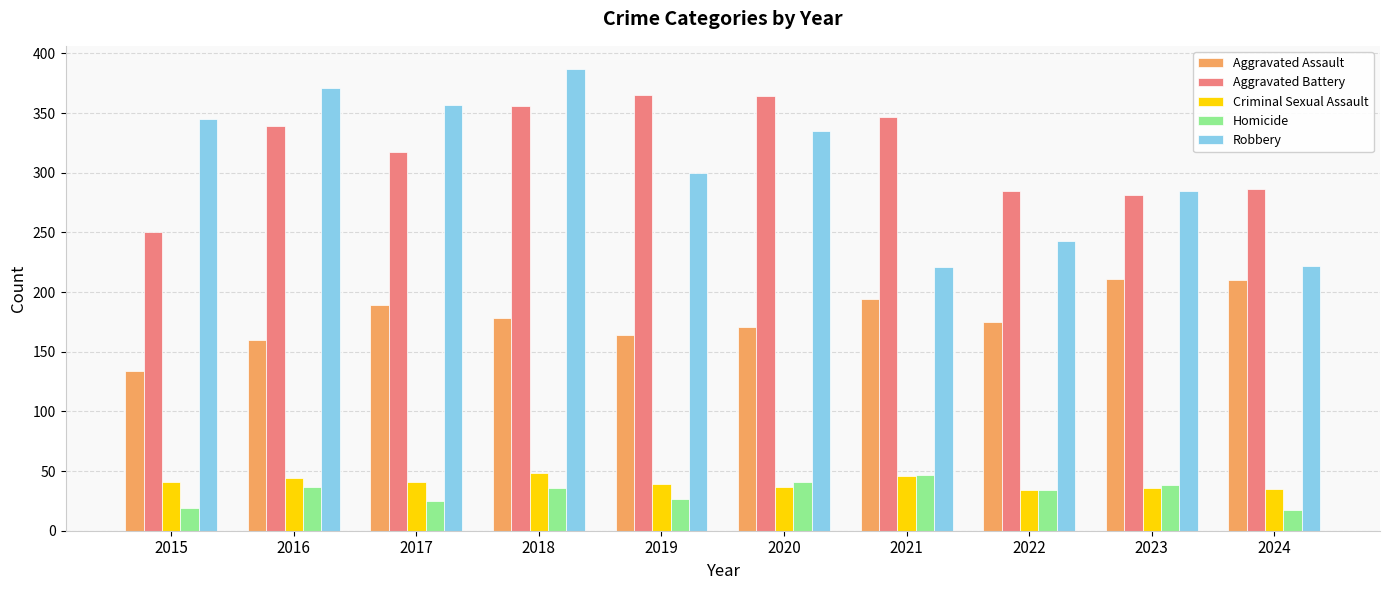

Is it true that Homicide equals 34 at 2022?

True